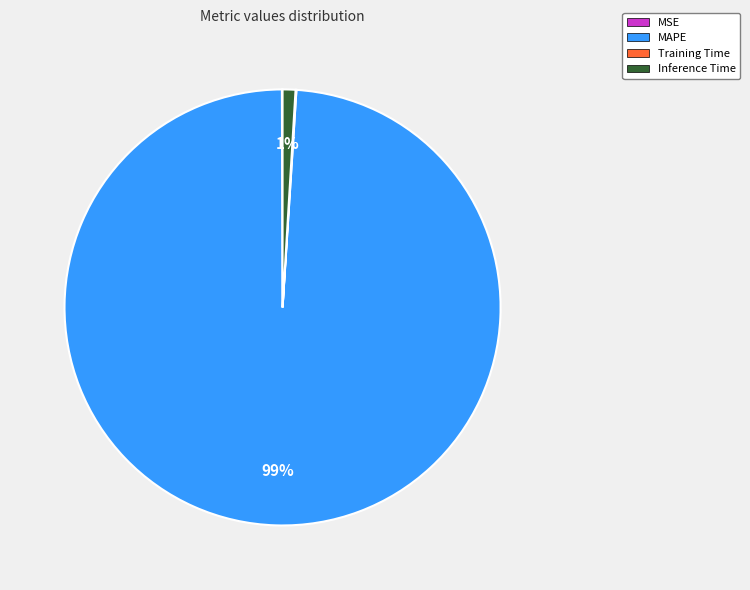

Is there any slice that represents more than half of the pie?

Yes